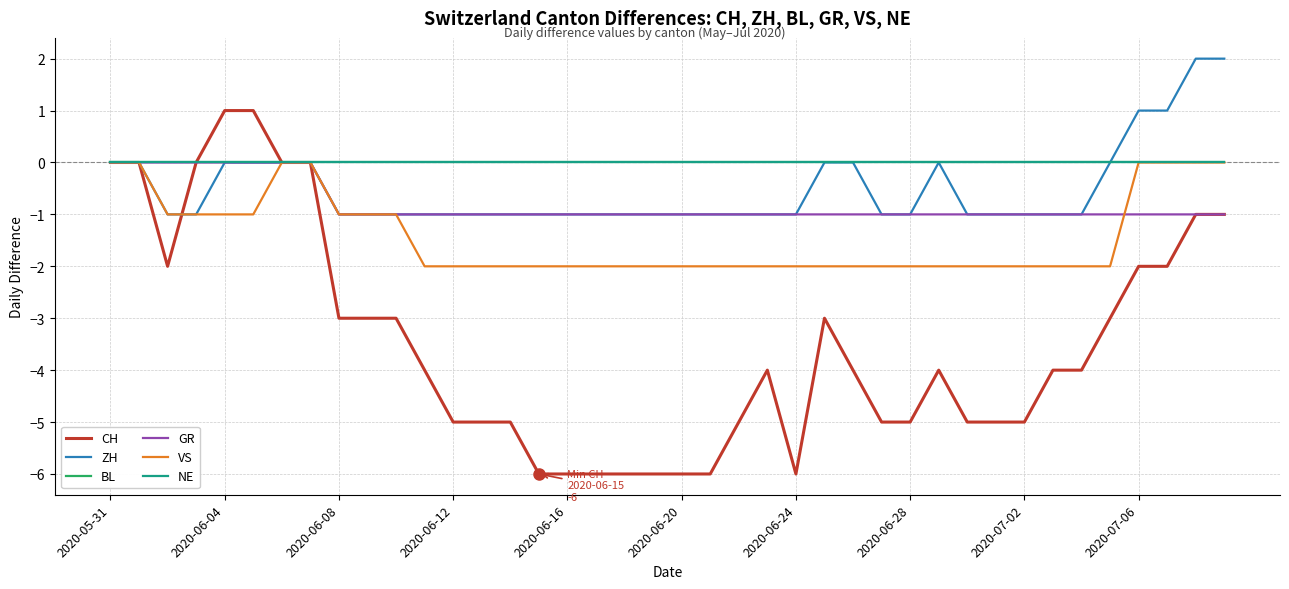

Is this an area chart (filled region under the line)?

No